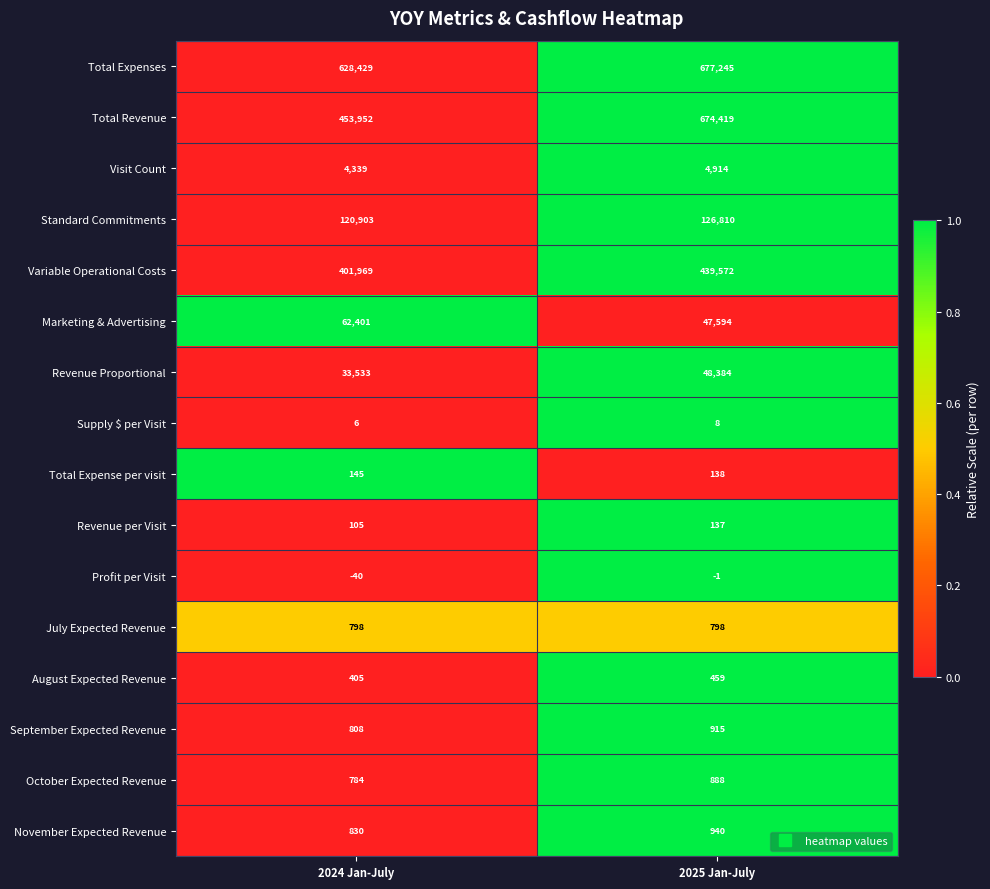

What is the highest value of the Marketing & Advertising series?

62401